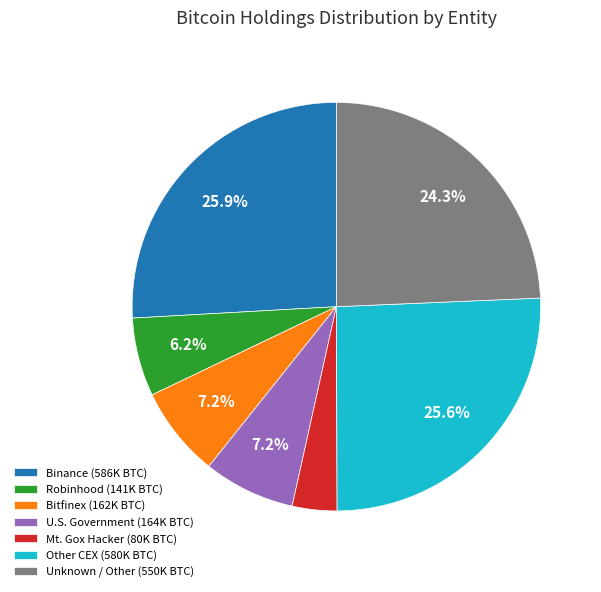

Does any single category account for the majority?

No